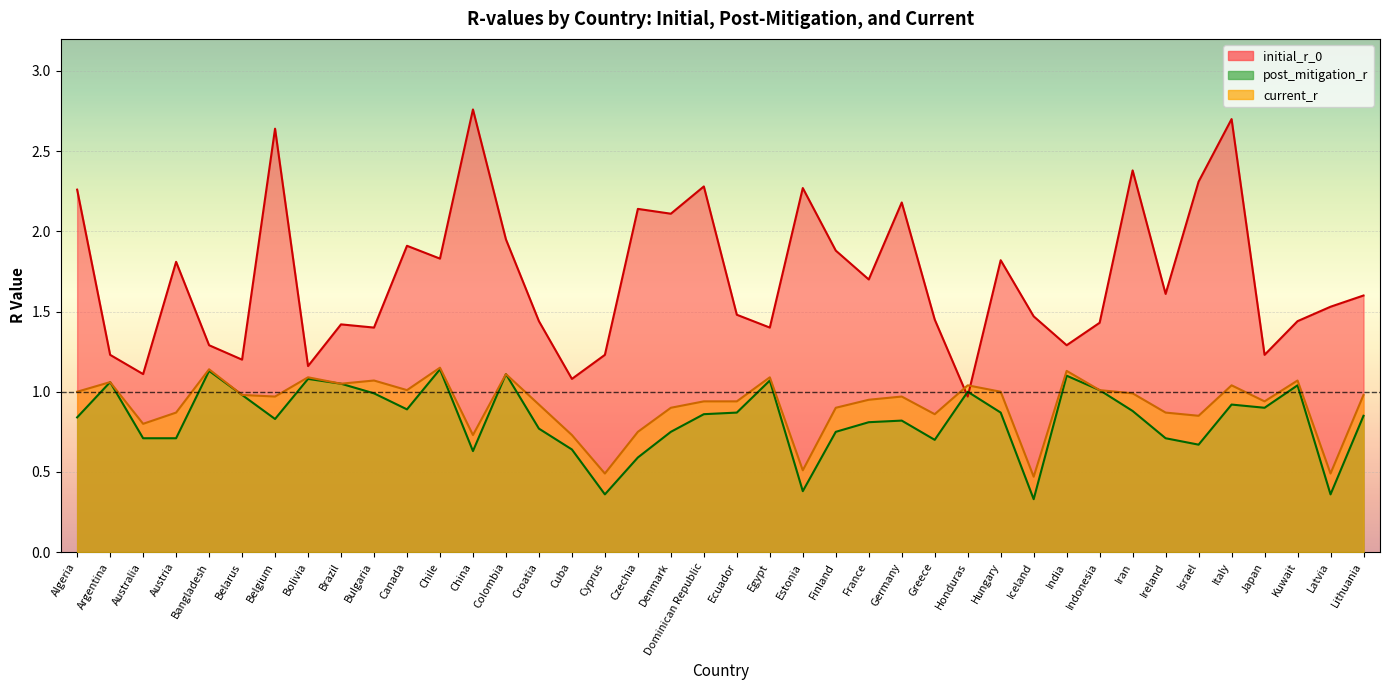

Reading left to right, extract all data points from this chart.

initial_r_0: Algeria=2.3	Argentina=1.2	Australia=1.1	Austria=1.8	Bangladesh=1.3	Belarus=1.2	Belgium=2.6	Bolivia=1.2	Brazil=1.4	Bulgaria=1.4	Canada=1.9	Chile=1.8	China=2.8	Colombia=1.9	Croatia=1.4	Cuba=1.1	Cyprus=1.2	Czechia=2.1	Denmark=2.1	Dominican Republic=2.3	Ecuador=1.5	Egypt=1.4	Estonia=2.3	Finland=1.9	France=1.7	Germany=2.2	Greece=1.4	Honduras=1.0	Hungary=1.8	Iceland=1.5	India=1.3	Indonesia=1.4	Iran=2.4	Ireland=1.6	Israel=2.3	Italy=2.7	Japan=1.2	Kuwait=1.4	Latvia=1.5	Lithuania=1.6
post_mitigation_r: Algeria=0.8	Argentina=1.1	Australia=0.7	Austria=0.7	Bangladesh=1.1	Belarus=1.0	Belgium=0.8	Bolivia=1.1	Brazil=1.1	Bulgaria=1.0	Canada=0.9	Chile=1.1	China=0.6	Colombia=1.1	Croatia=0.8	Cuba=0.6	Cyprus=0.4	Czechia=0.6	Denmark=0.8	Dominican Republic=0.9	Ecuador=0.9	Egypt=1.1	Estonia=0.4	Finland=0.8	France=0.8	Germany=0.8	Greece=0.7	Honduras=1.0	Hungary=0.9	Iceland=0.3	India=1.1	Indonesia=1.0	Iran=0.9	Ireland=0.7	Israel=0.7	Italy=0.9	Japan=0.9	Kuwait=1.0	Latvia=0.4	Lithuania=0.8
current_r: Algeria=1.0	Argentina=1.1	Australia=0.8	Austria=0.9	Bangladesh=1.1	Belarus=1.0	Belgium=1.0	Bolivia=1.1	Brazil=1.1	Bulgaria=1.1	Canada=1.0	Chile=1.1	China=0.7	Colombia=1.1	Croatia=0.9	Cuba=0.7	Cyprus=0.5	Czechia=0.8	Denmark=0.9	Dominican Republic=0.9	Ecuador=0.9	Egypt=1.1	Estonia=0.5	Finland=0.9	France=0.9	Germany=1.0	Greece=0.9	Honduras=1.0	Hungary=1.0	Iceland=0.5	India=1.1	Indonesia=1.0	Iran=1.0	Ireland=0.9	Israel=0.8	Italy=1.0	Japan=0.9	Kuwait=1.1	Latvia=0.5	Lithuania=1.0